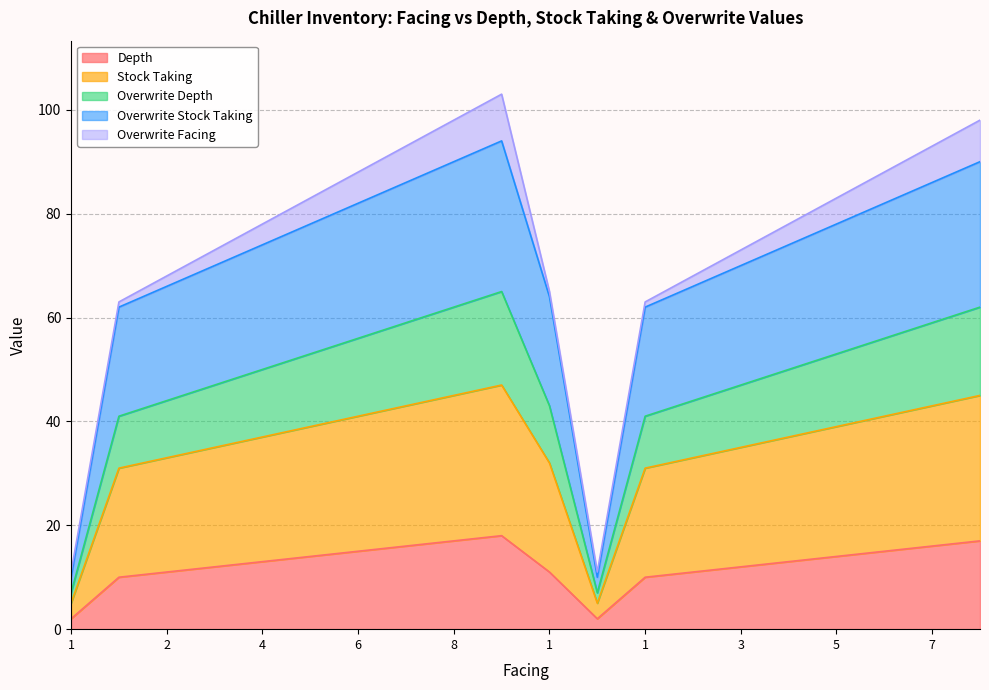

Where is the first local minimum for Depth?

1